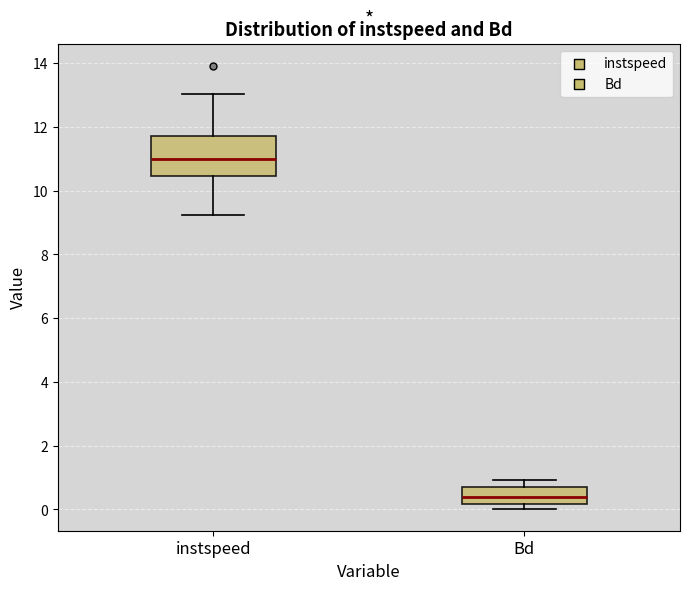

Which box has the lowest median line?

Bd